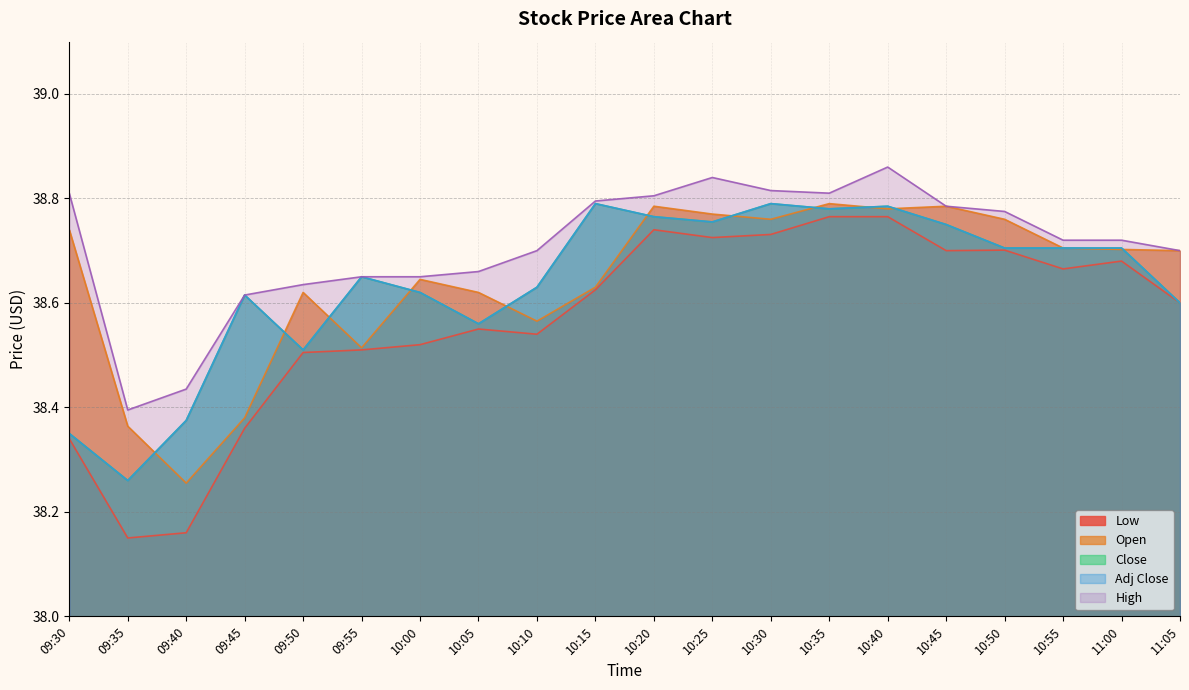

What is the label of the 1st point from the left?

09:30